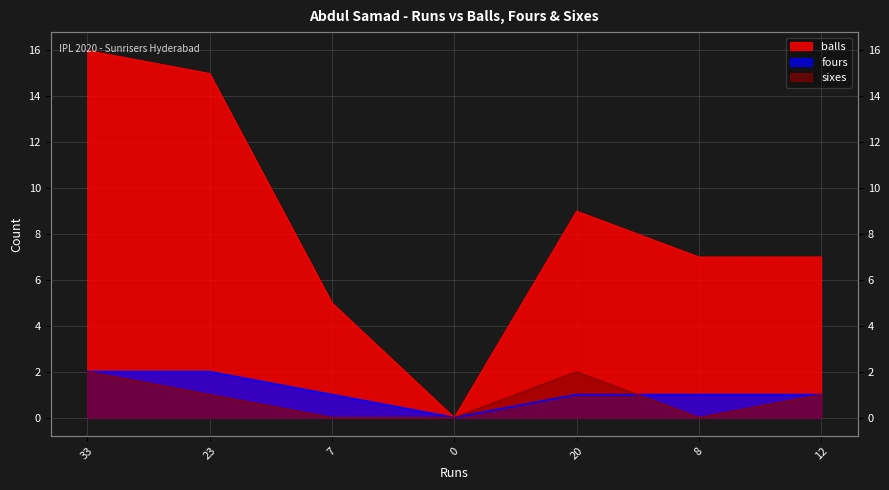

How many lines are shown in the chart?

3